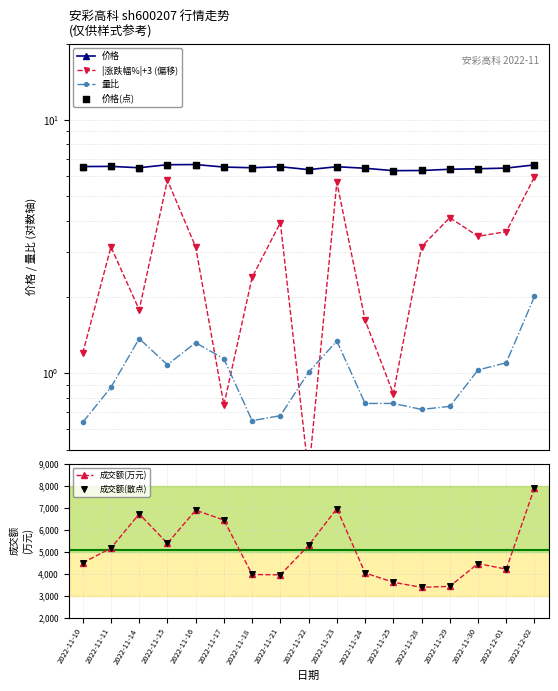

Which series reaches the minimum Y coordinate?

|涨跌幅%|+3 (偏移)